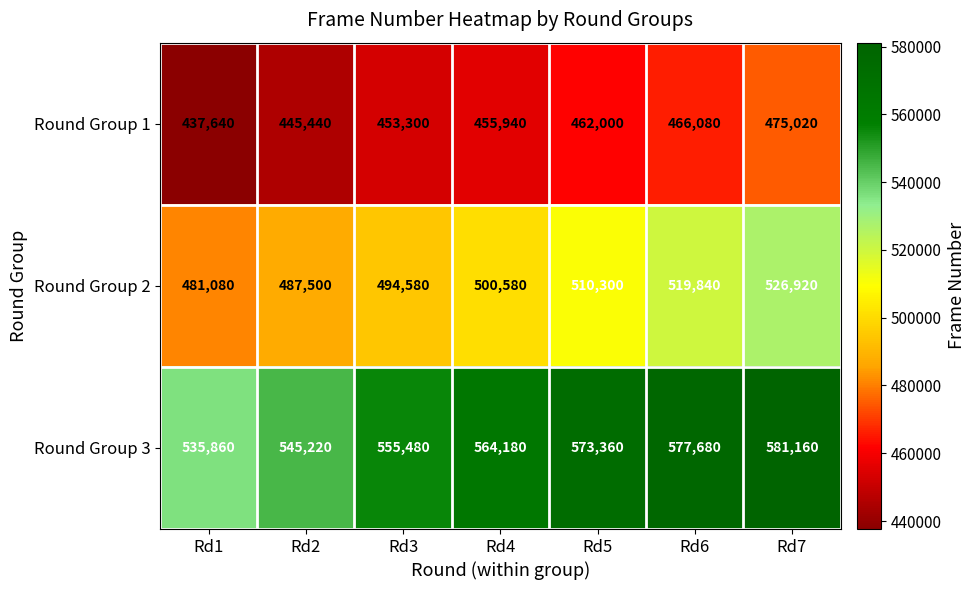

The value of Round Group 1 at Rd2 is 445440. True or false?

True